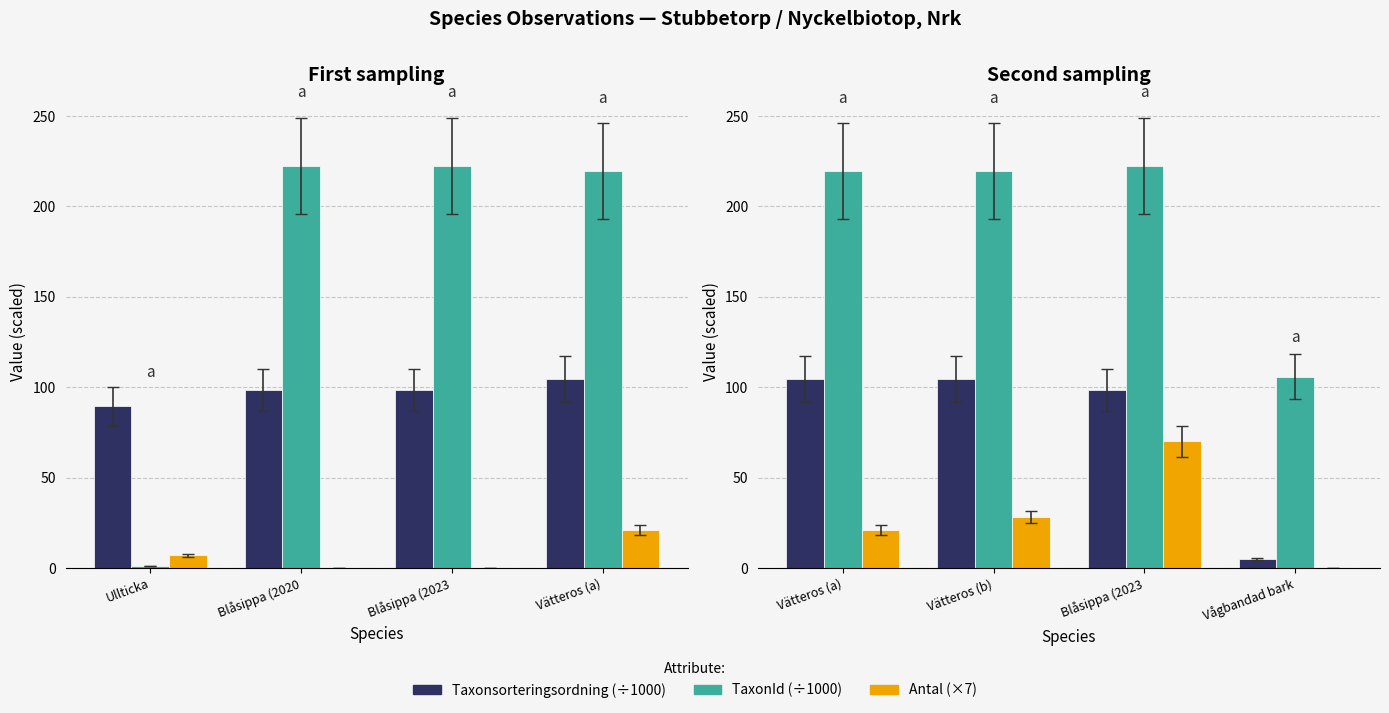

List the series in order of their overall mean, highest first.

TaxonId (÷1000), Taxonsorteringsordning (÷1000), Antal (×7)